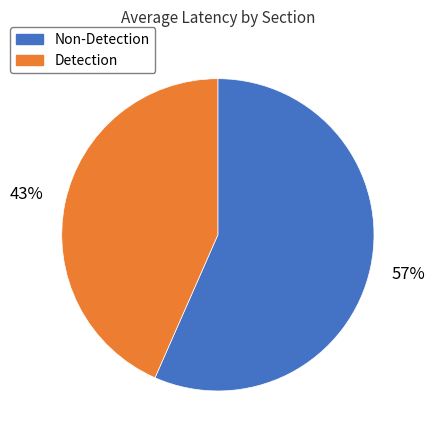

To the nearest percent, what is the average slice percentage?

50%